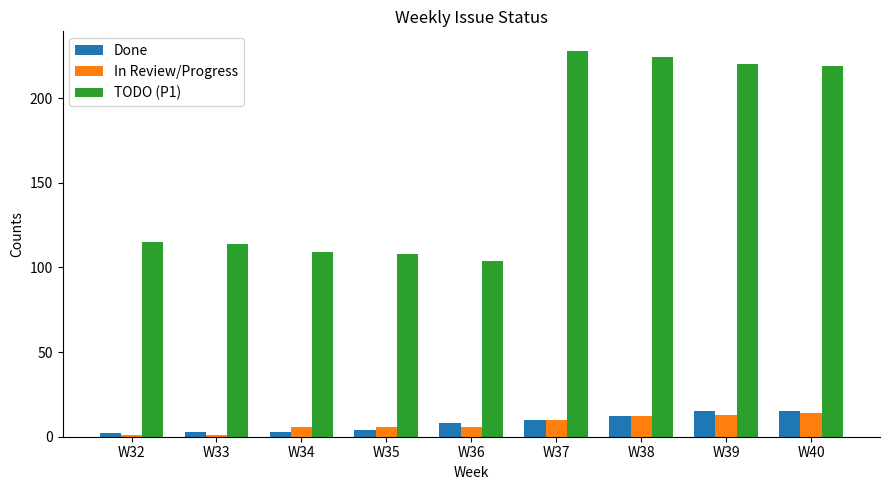

What is the sum of the Done values at W37 and W34?

13